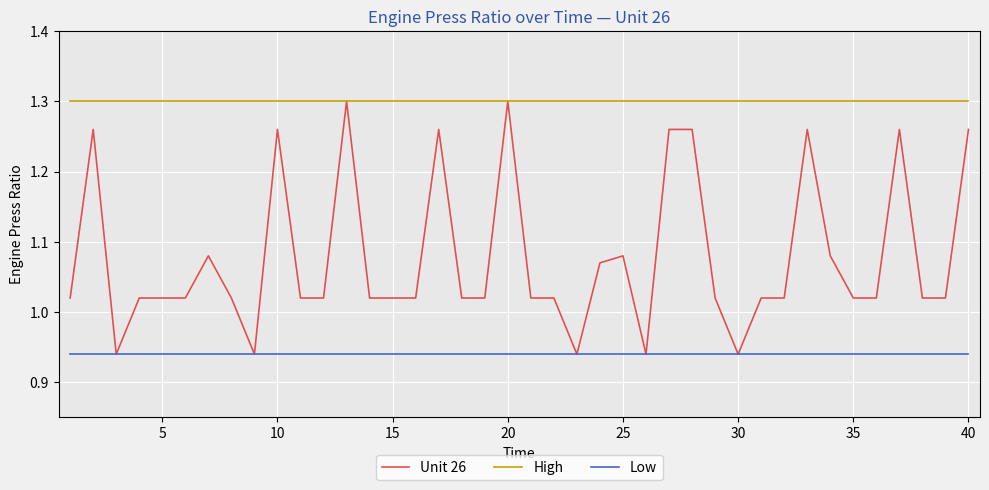

List the series in order of their overall mean, lowest first.

Low, Unit 26, High